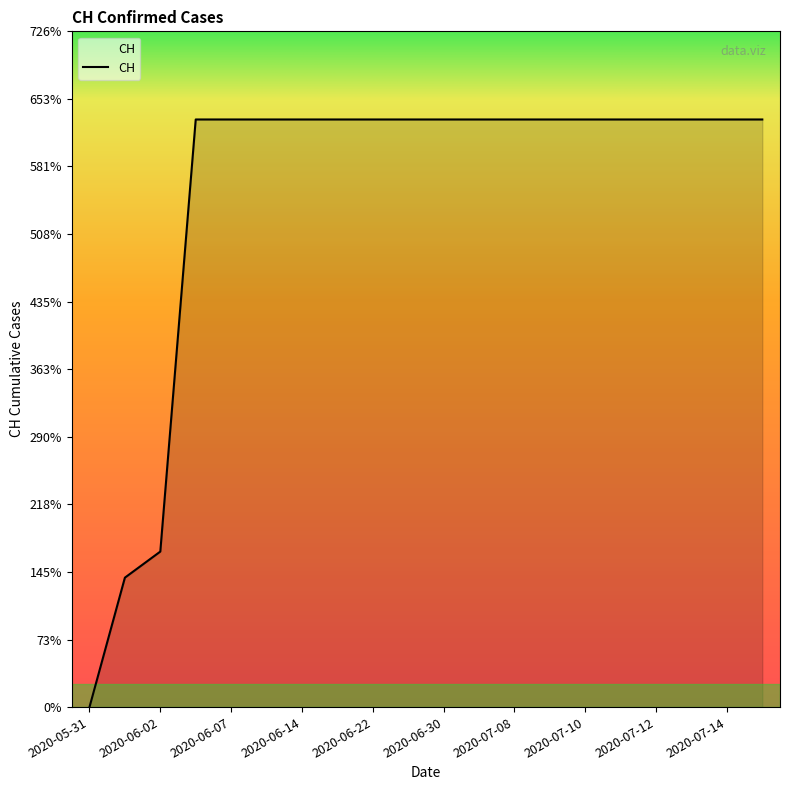

How many positive values are there?

19